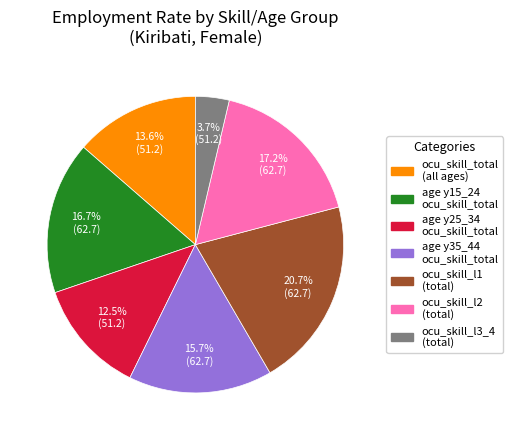

Is there a majority slice in this chart?

No